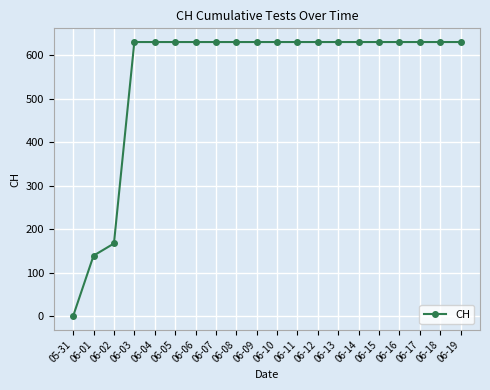

Is it true that the value at 06-02 is 295?

False